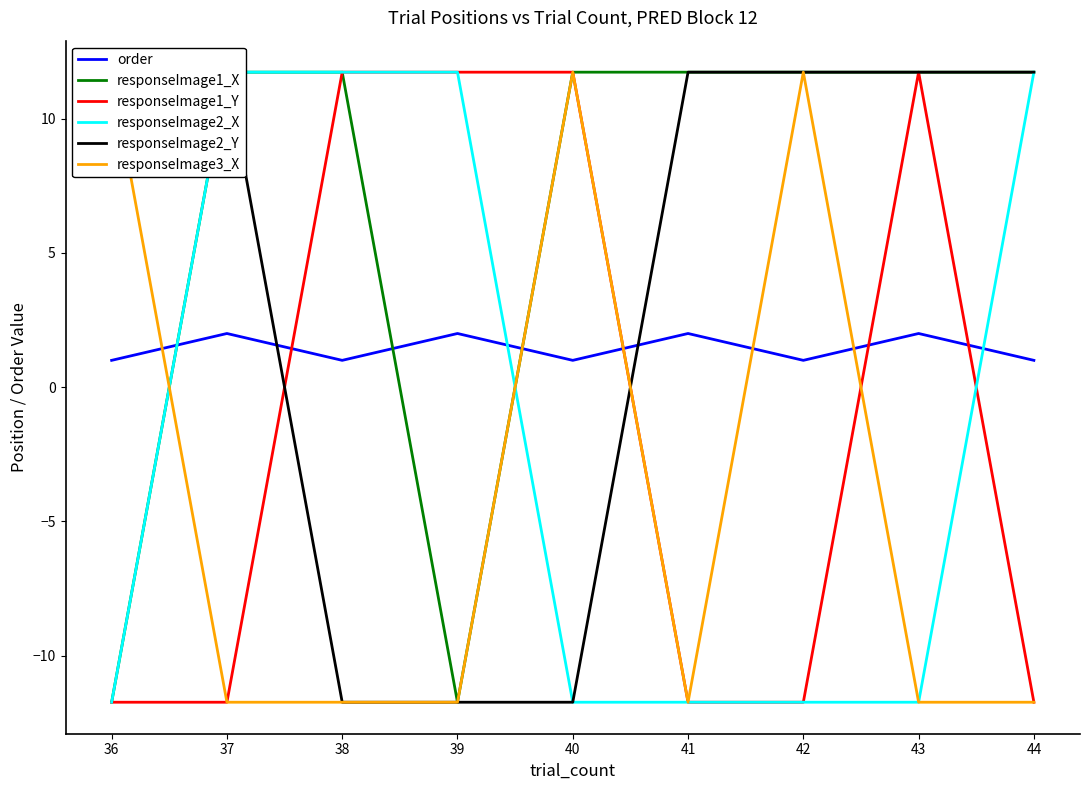

Reading left to right, what are all the values shown in this chart?

order: 1.0	2.0	1.0	2.0	1.0	2.0	1.0	2.0	1.0
responseImage1_X: -11.7	11.7	11.7	-11.7	11.7	11.7	11.7	11.7	11.7
responseImage1_Y: -11.7	-11.7	11.7	11.7	11.7	-11.7	-11.7	11.7	-11.7
responseImage2_X: -11.7	11.7	11.7	11.7	-11.7	-11.7	-11.7	-11.7	11.7
responseImage2_Y: 11.7	11.7	-11.7	-11.7	-11.7	11.7	11.7	11.7	11.7
responseImage3_X: 11.7	-11.7	-11.7	-11.7	11.7	-11.7	11.7	-11.7	-11.7